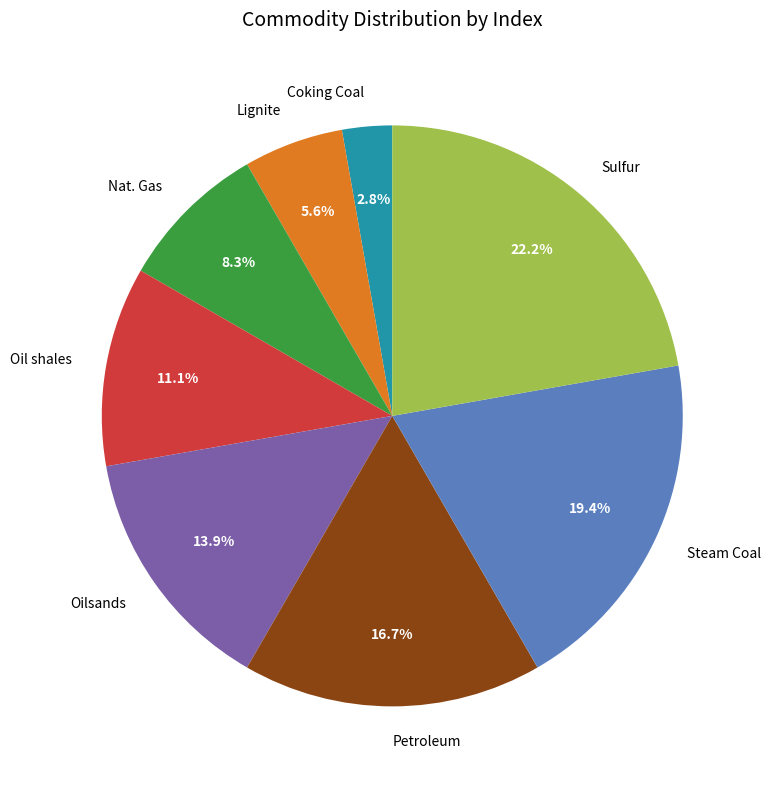

Does any single category account for the majority?

No